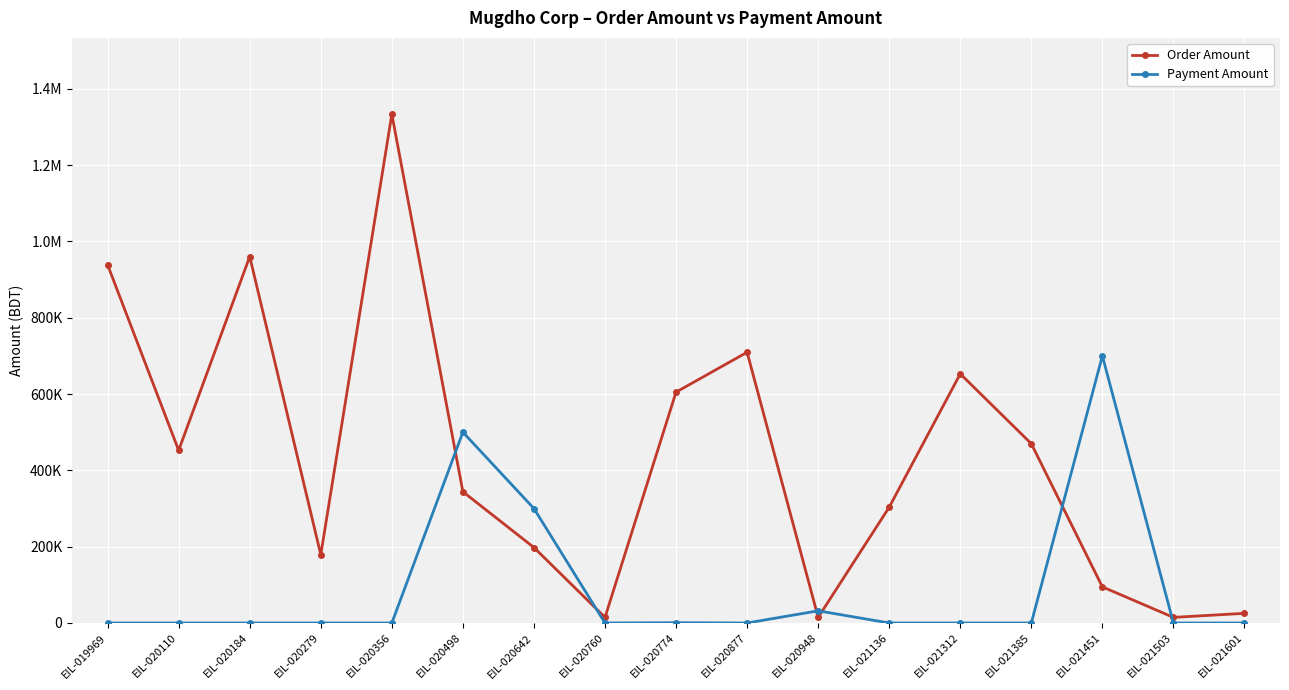

Does the chart display data point markers on the line(s)?

Yes